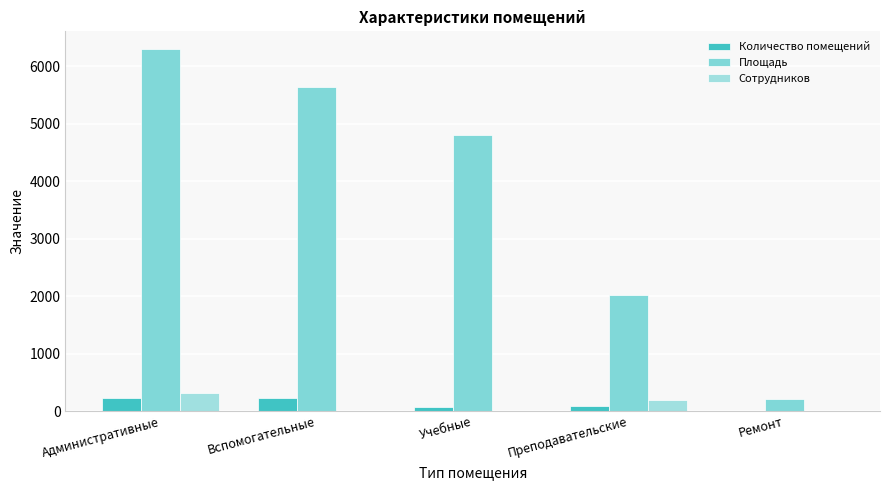

How many groups of bars are there?

5